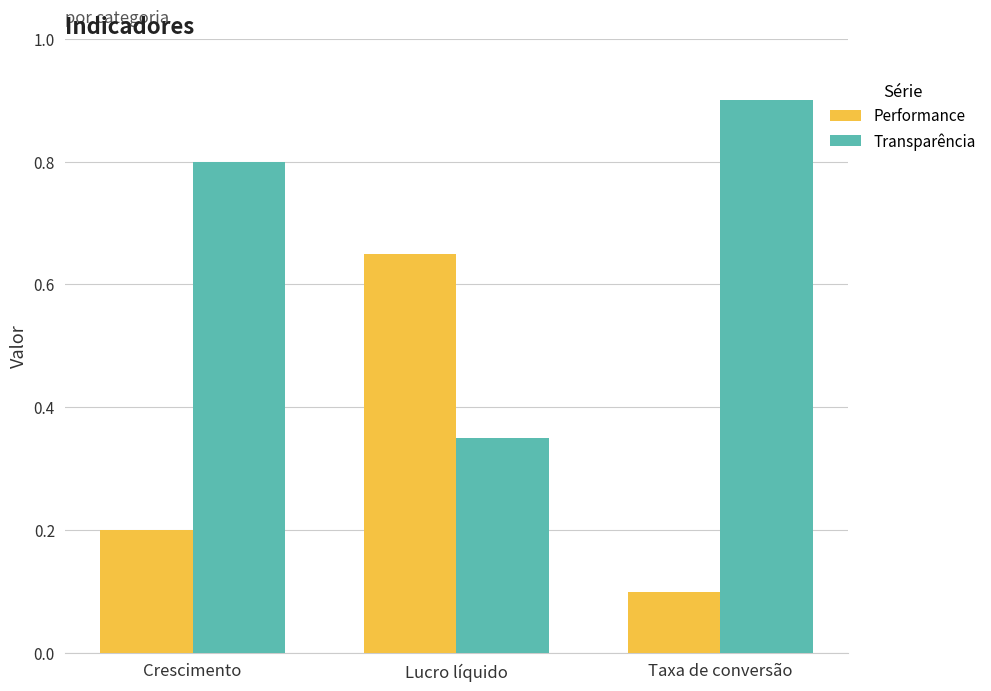

Rank the series by their maximum value, from lowest to highest.

Performance, Transparência